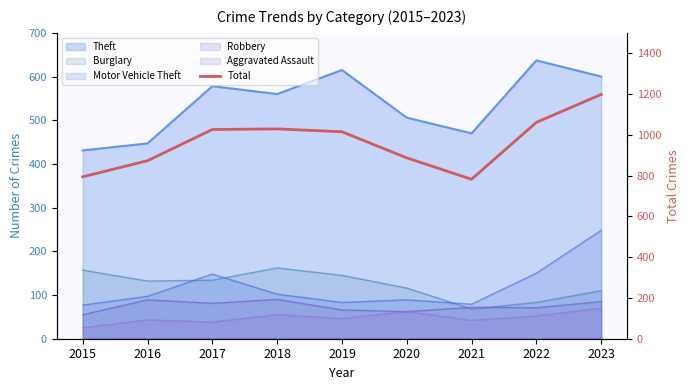

Reading right to left, transcribe all the data shown in this chart.

1198	1061	782	887	1015	1029	1026	873	794